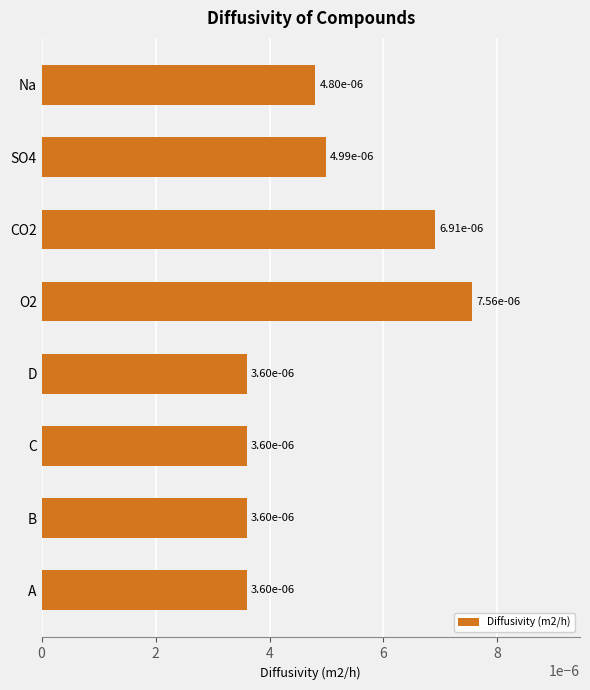

Count the values in the range 0 to 1.

8